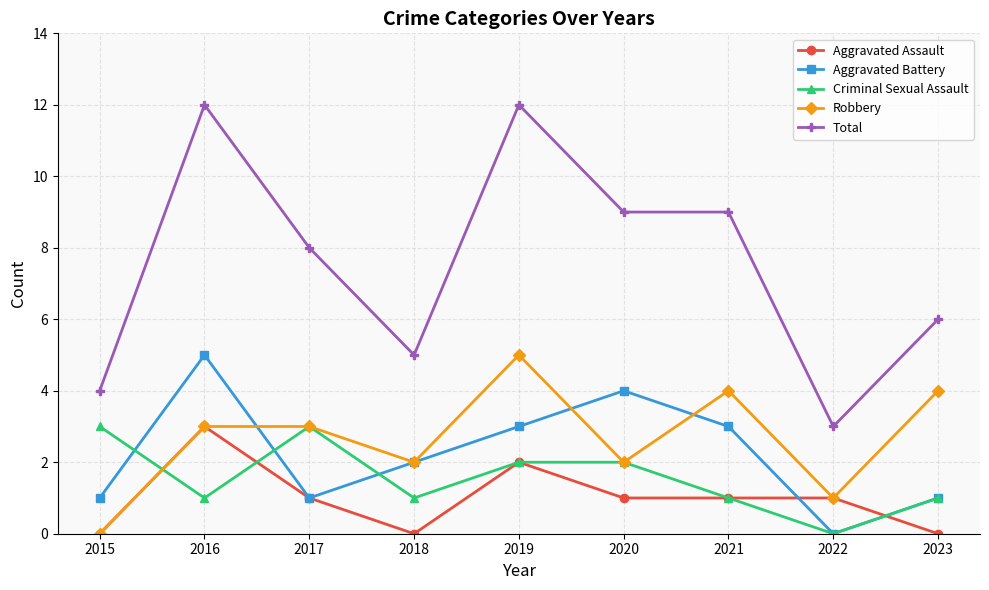

At how many categories does at least one series exceed 0?

9